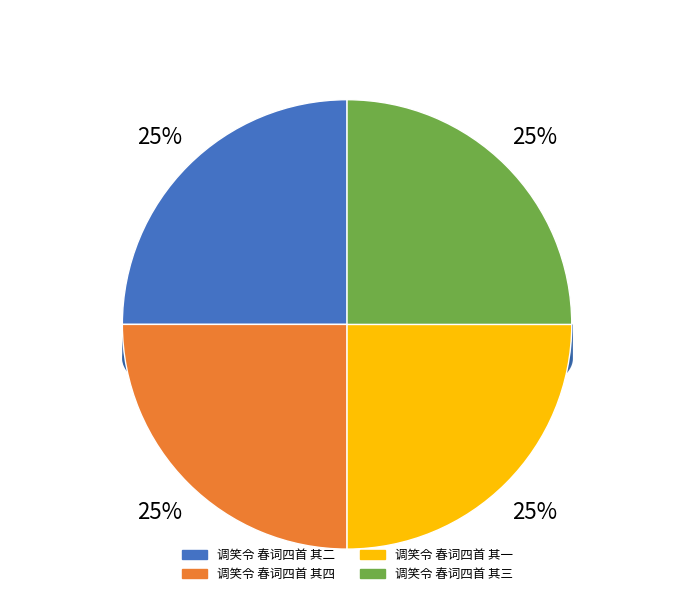

How many segments does this pie chart have?

4